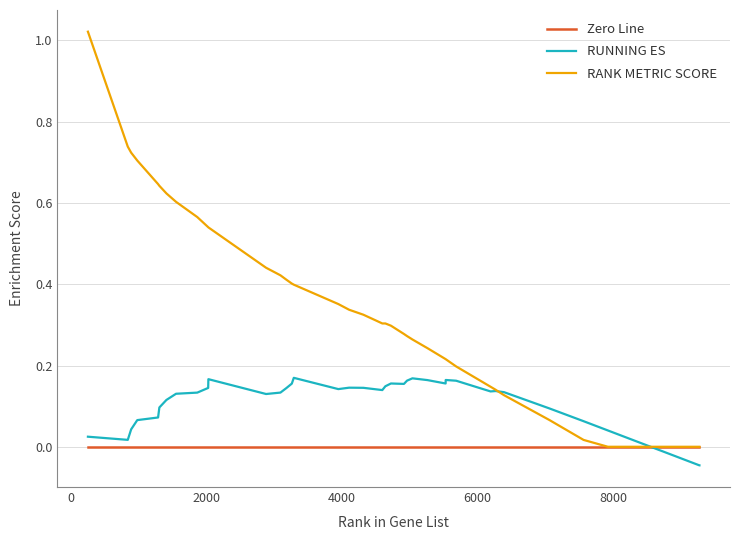

Which series has the widest spread of values?

RANK METRIC SCORE